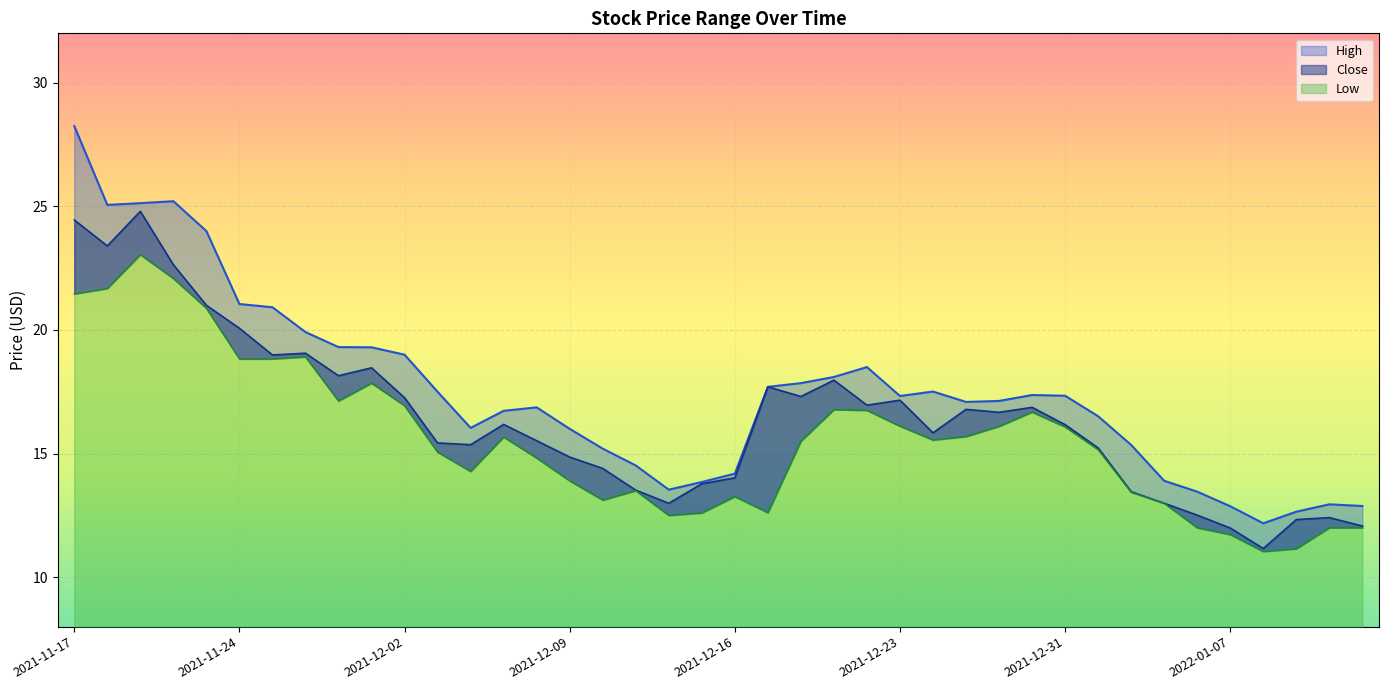

List the series in order of their peak value, lowest first.

Low, Close, High